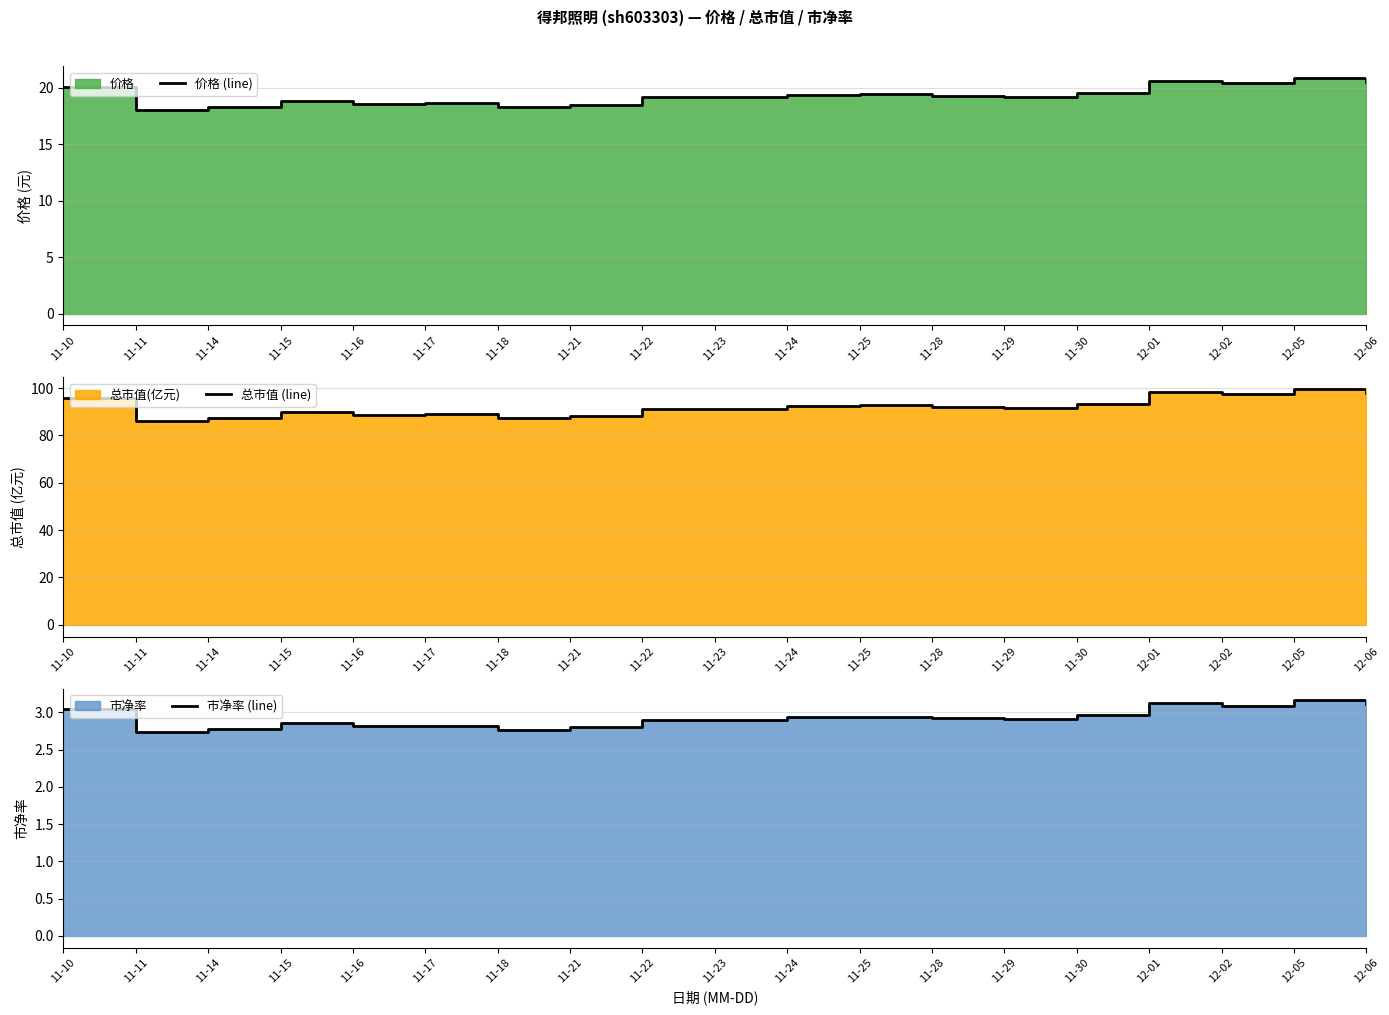

Reading right to left, what are all the values shown in this chart?

价格 (line): 20.5	20.9	20.4	20.6	19.6	19.2	19.3	19.4	19.3	19.1	19.1	18.5	18.3	18.6	18.6	18.9	18.3	18.1	20.1
总市值 (line): 97.9	99.5	97.5	98.2	93.2	91.6	92.0	92.8	92.2	91.3	91.3	88.2	87.1	88.8	88.7	89.9	87.5	86.2	95.8
市净率 (line): 3.1	3.2	3.1	3.1	3.0	2.9	2.9	2.9	2.9	2.9	2.9	2.8	2.8	2.8	2.8	2.9	2.8	2.7	3.0